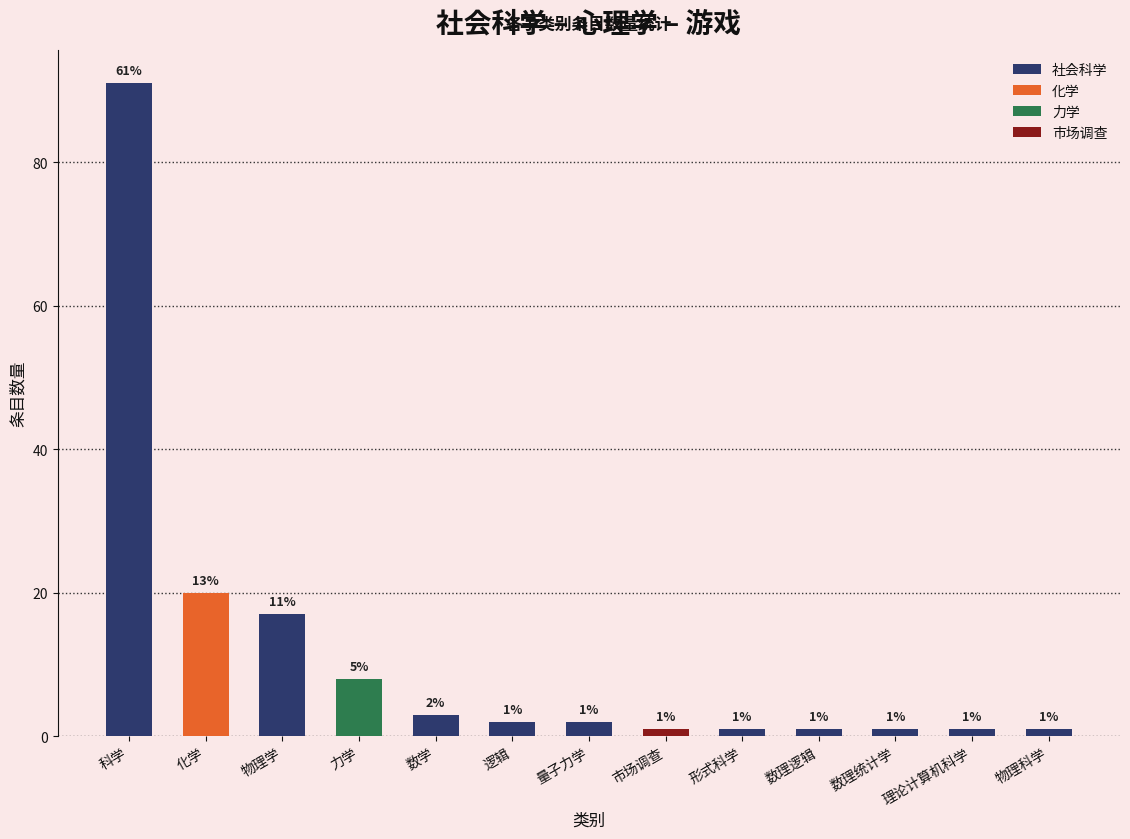

What is the change in value from 化学 to 物理科学?

-19